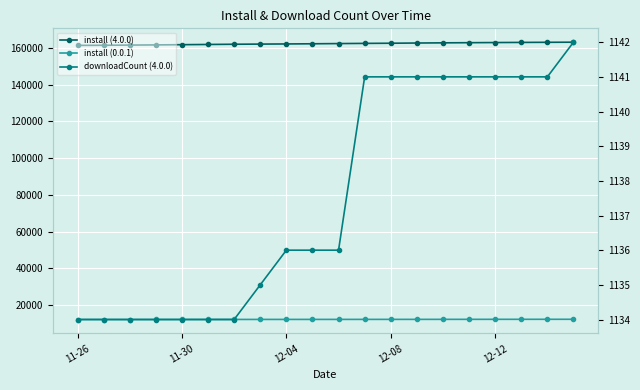

The value of install (4.0.0) at 15 is 214000. True or false?

False